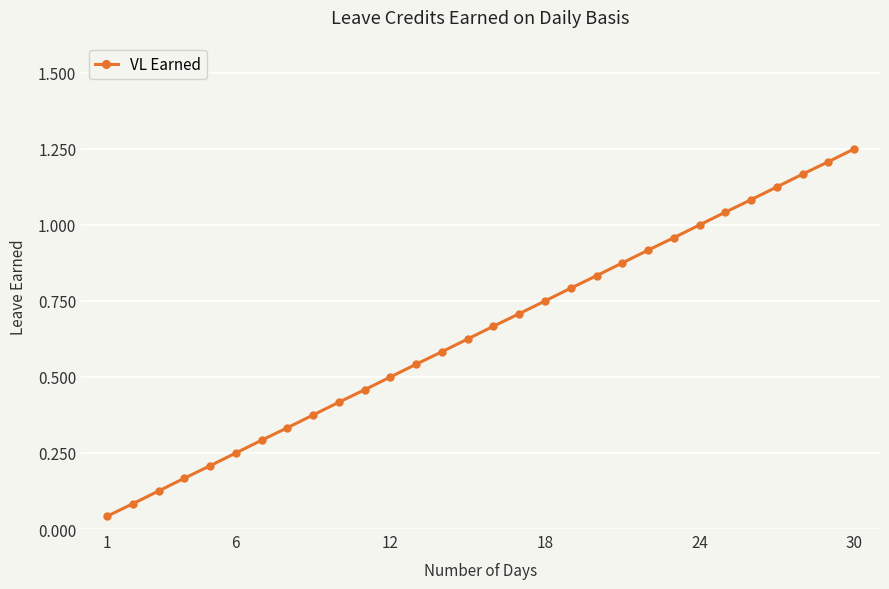

What is the sum of all values?

19.4